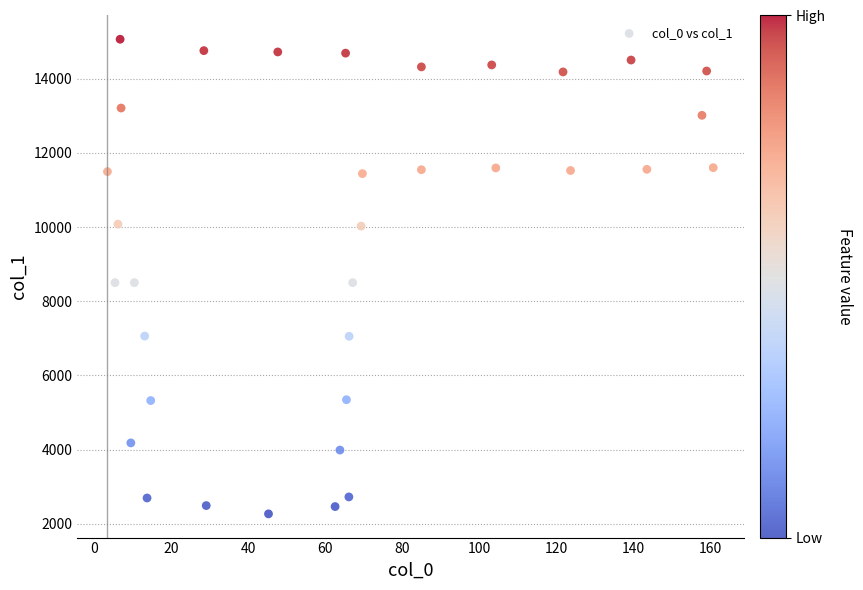

What is the range of X values (max minus min)?

157.2